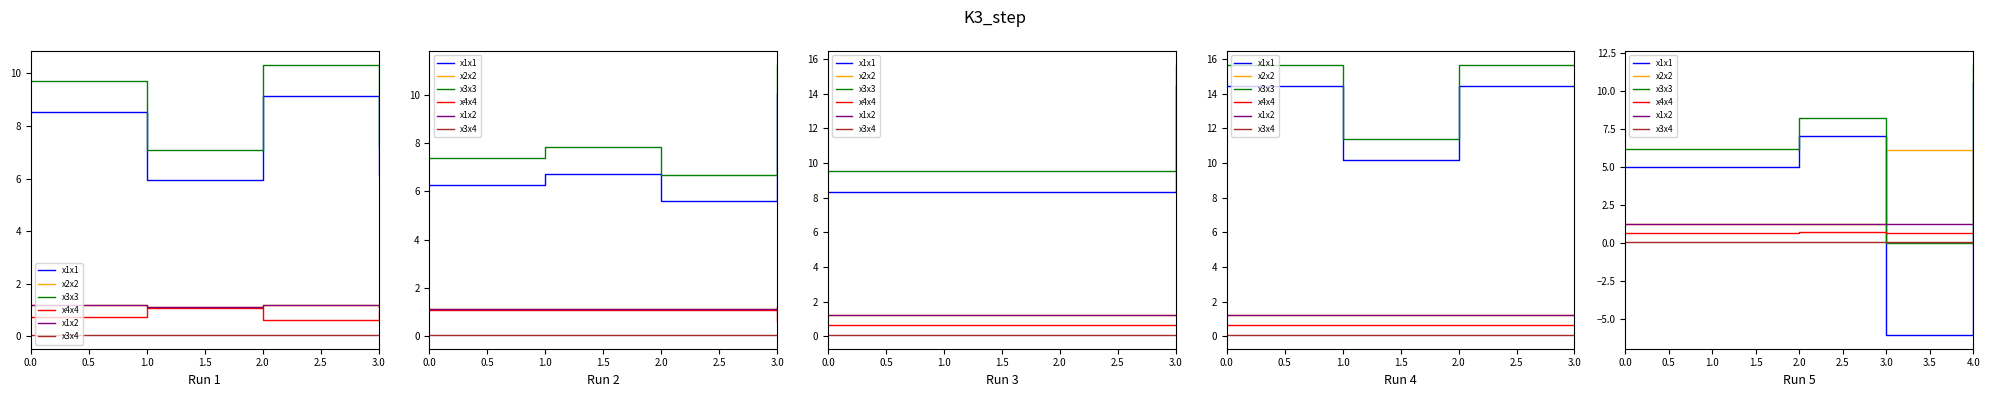

List the series in order of their peak value, highest first.

x3x3 (Gross Amt), x1x1 (Contents), x2x2 (MTS), x1x2 (Order FGs Amt), x4x4 (Order FGs QTY), x3x4 (Total FTH)